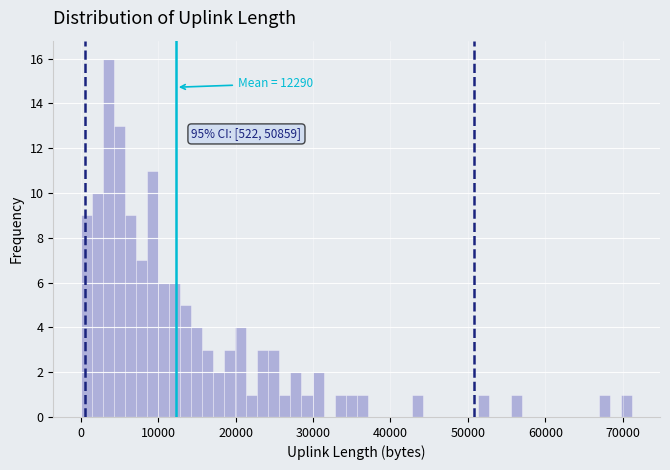

Read against the x-axis, roughly where is the centre of the tallest bar?

4000